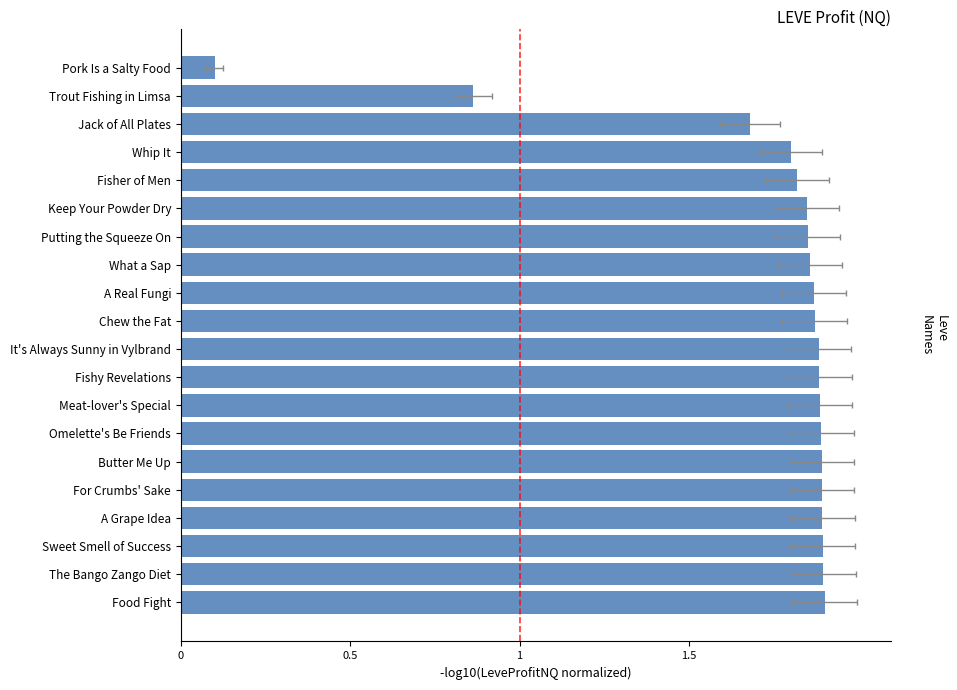

What is the sum of the values at Food Fight and Fisher of Men?

3.7